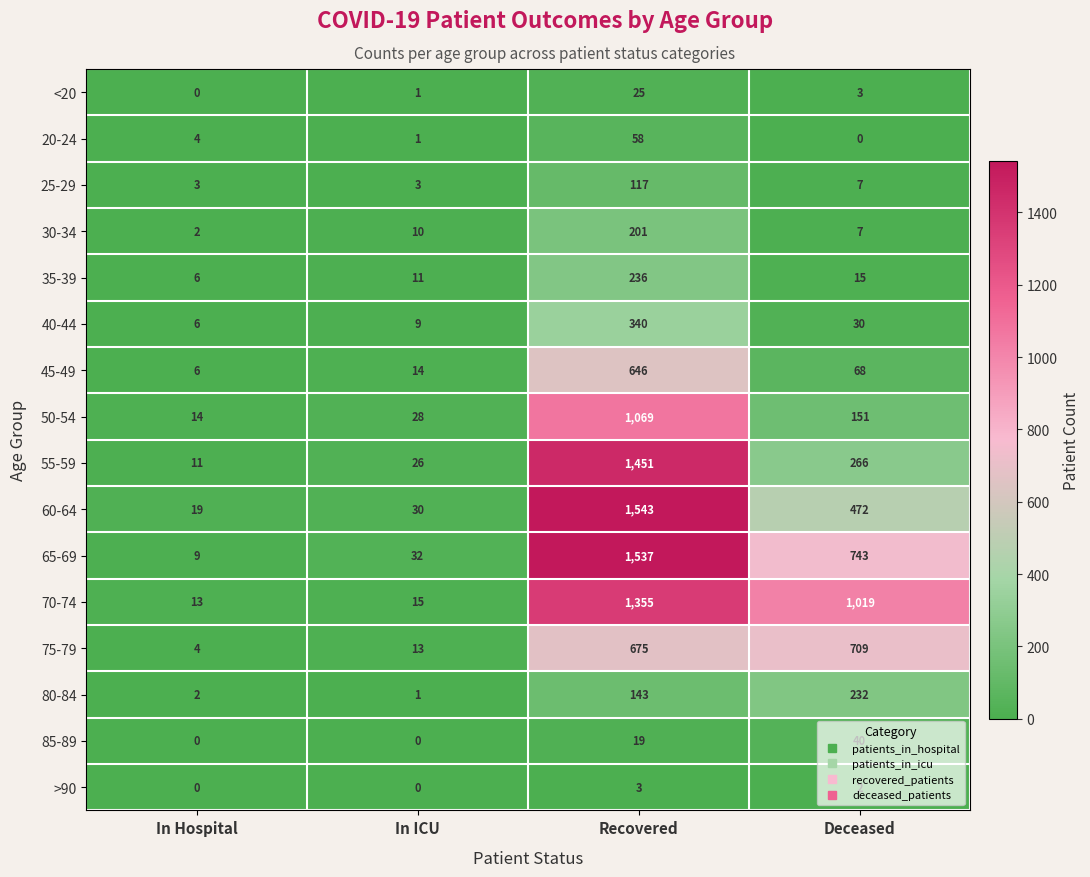

Which series has the largest total across all categories?

70-74